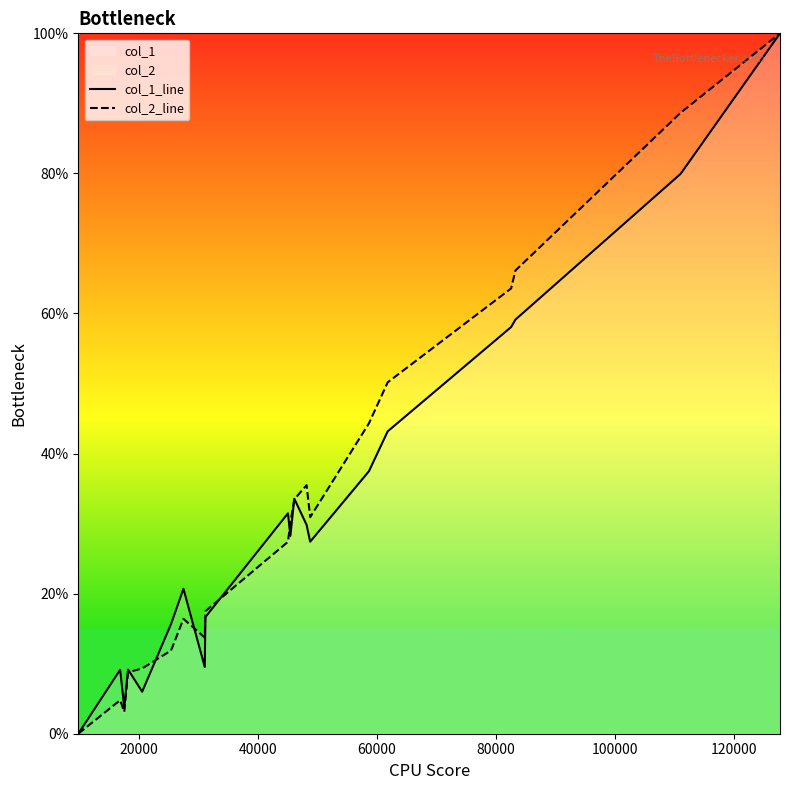

How many intersections are there between col_2_line and col_1_line?

7